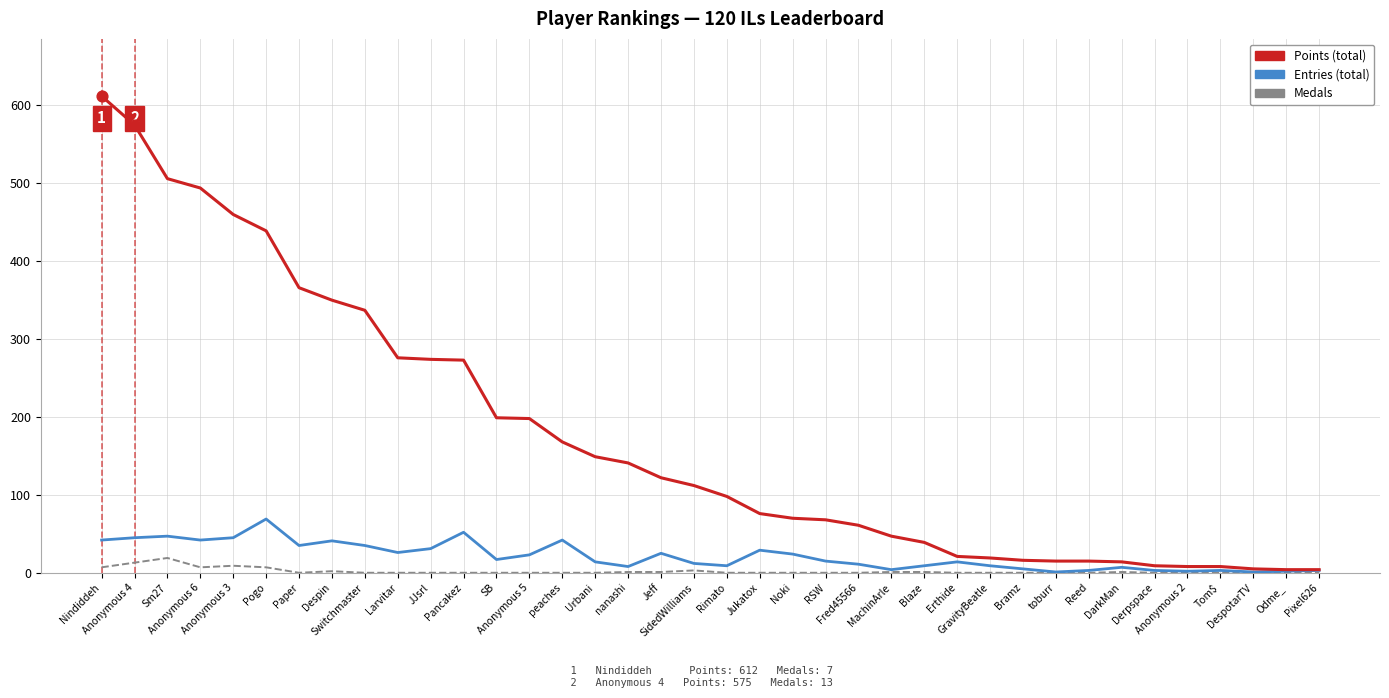

Is the value of Entries (total) at Jukatox greater than the value of Medals at Jeff?

Yes